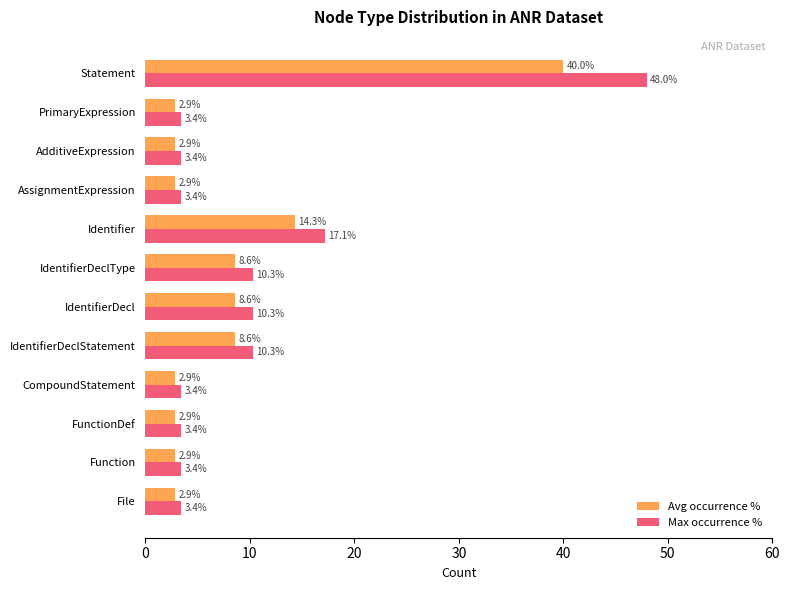

How many data points does each series have?

12